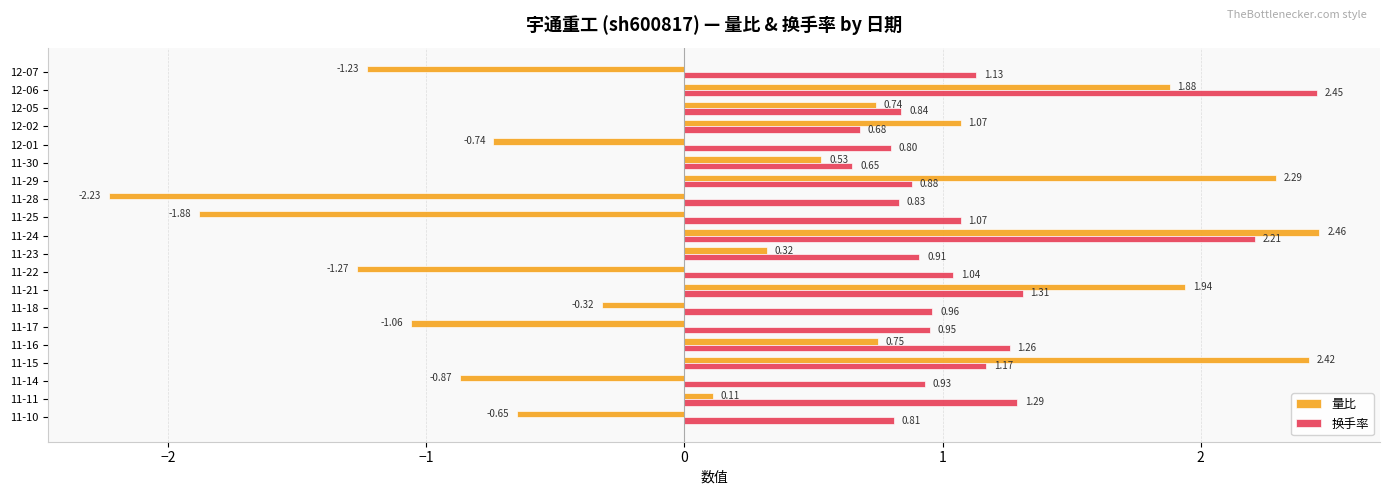

At 12-01, list the series in order from largest to smallest.

换手率, 量比